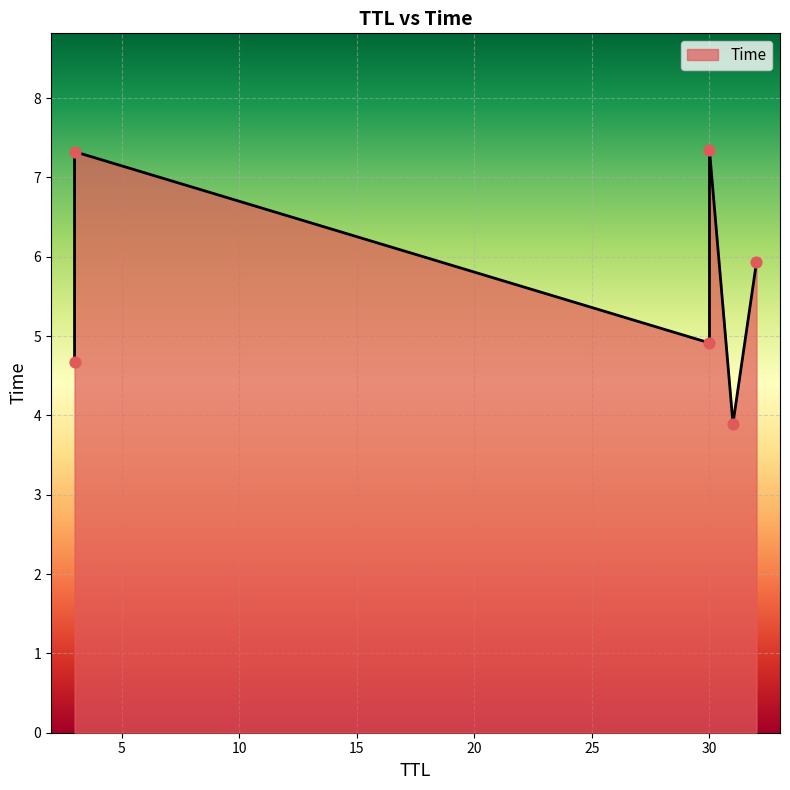

What is the change in value from 31 to 30?

+3.5